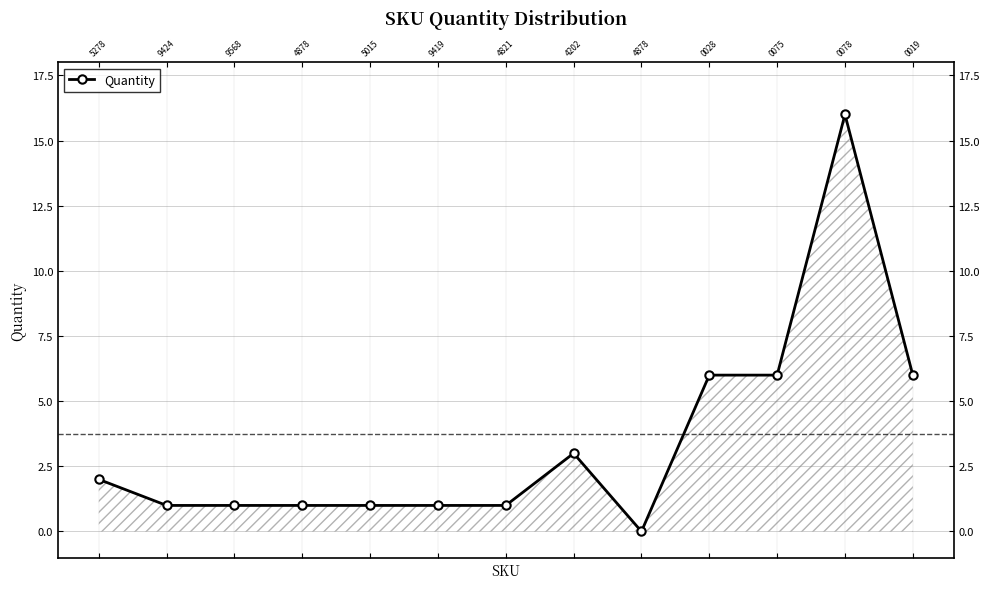

How many categories are shown in the chart?

13